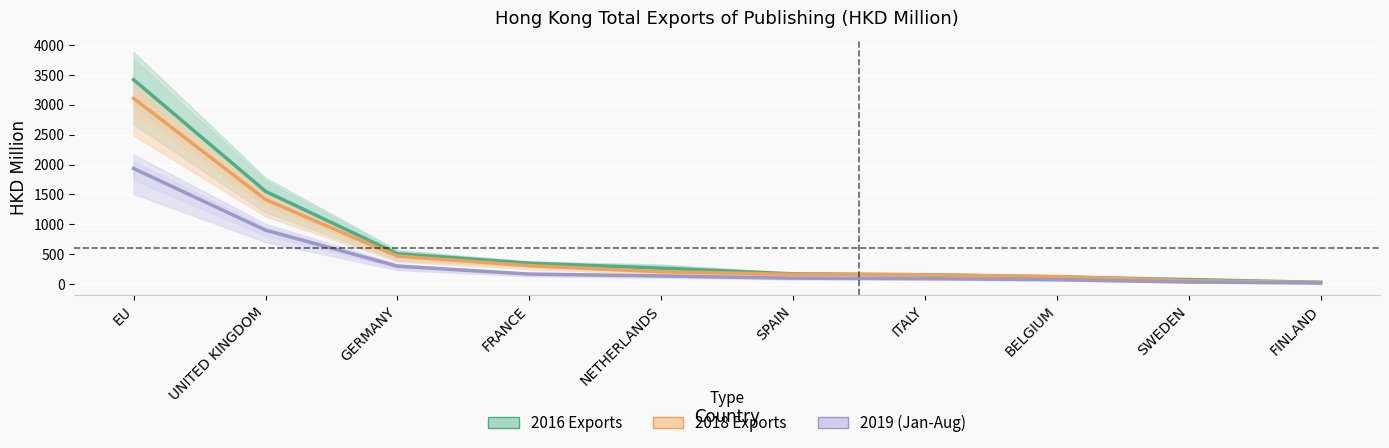

The 2016 Exports series shows 3417.8 at EU. True or false?

True